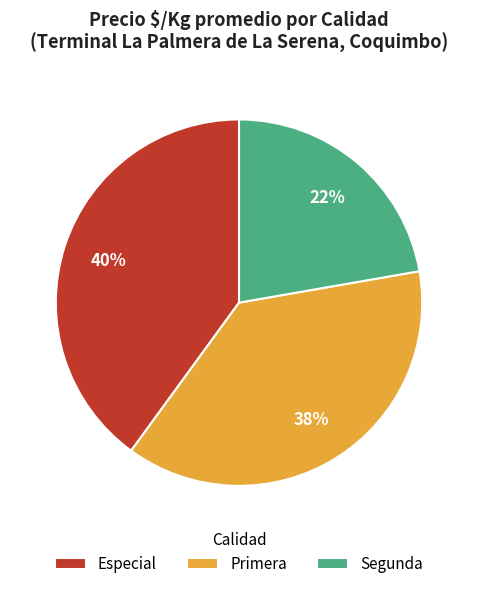

Between Primera and Segunda, which is larger?

Primera